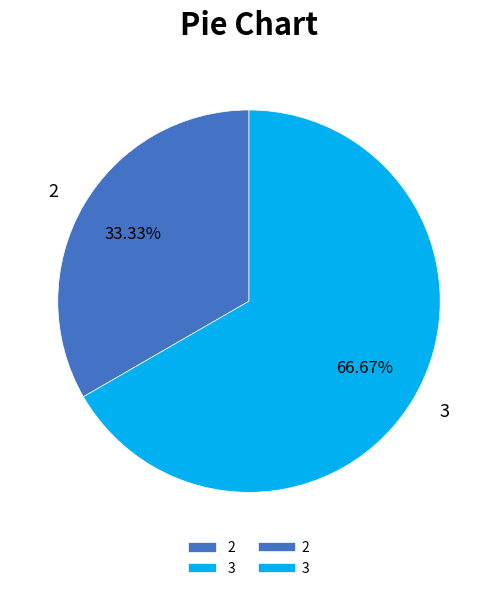

Is it true that 3 is 67% of the pie?

True